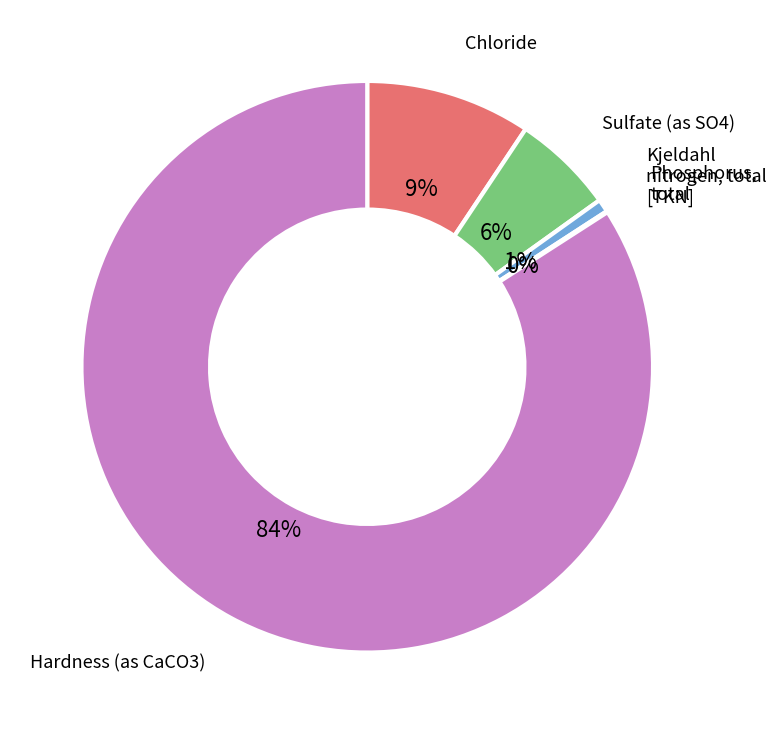

Which category has the biggest portion of the pie?

Hardness (as CaCO3)